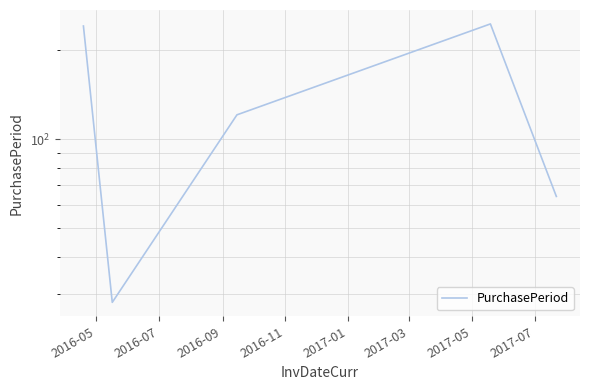

What position from the left is 2016-11?

4